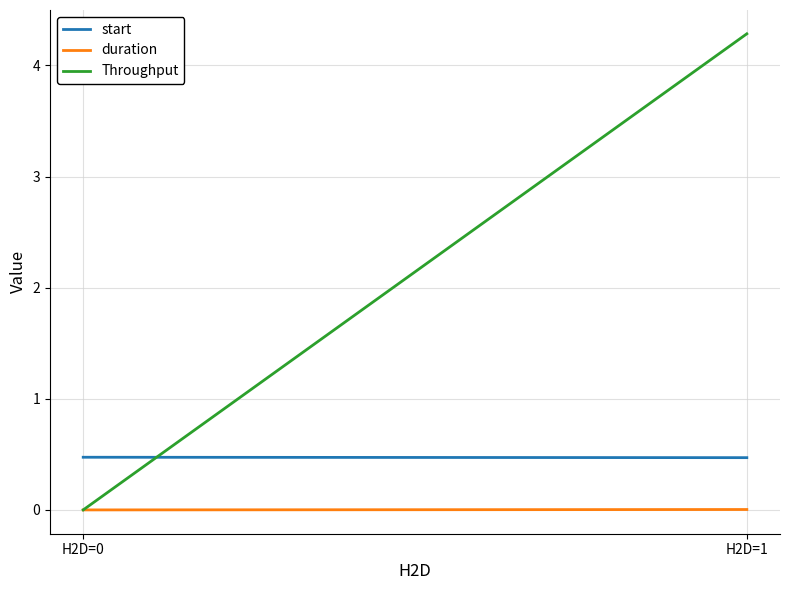

At which category is the sum across all series the highest?

H2D=1